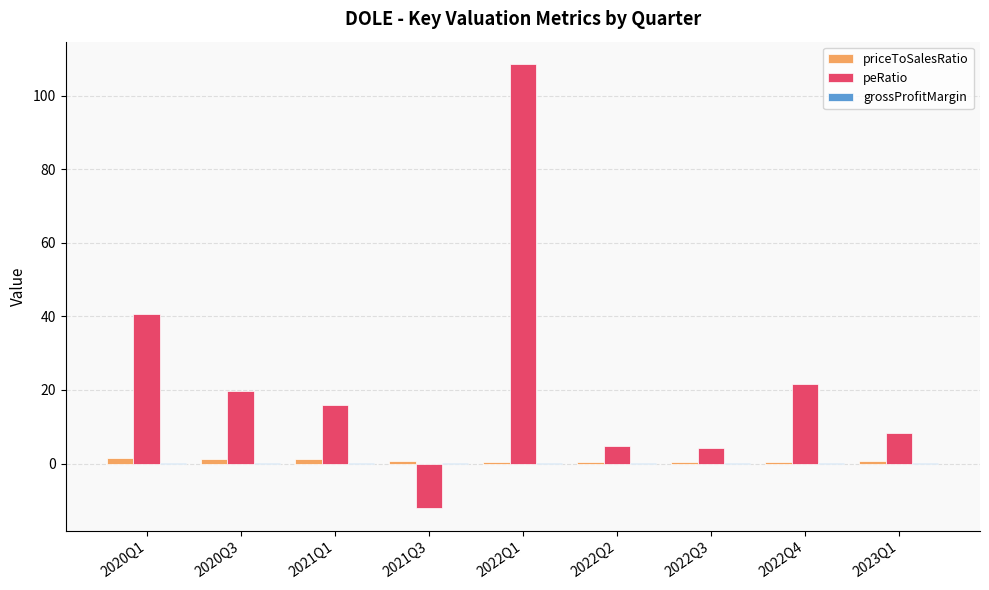

What value does the peRatio series have at 2022Q2?

4.9